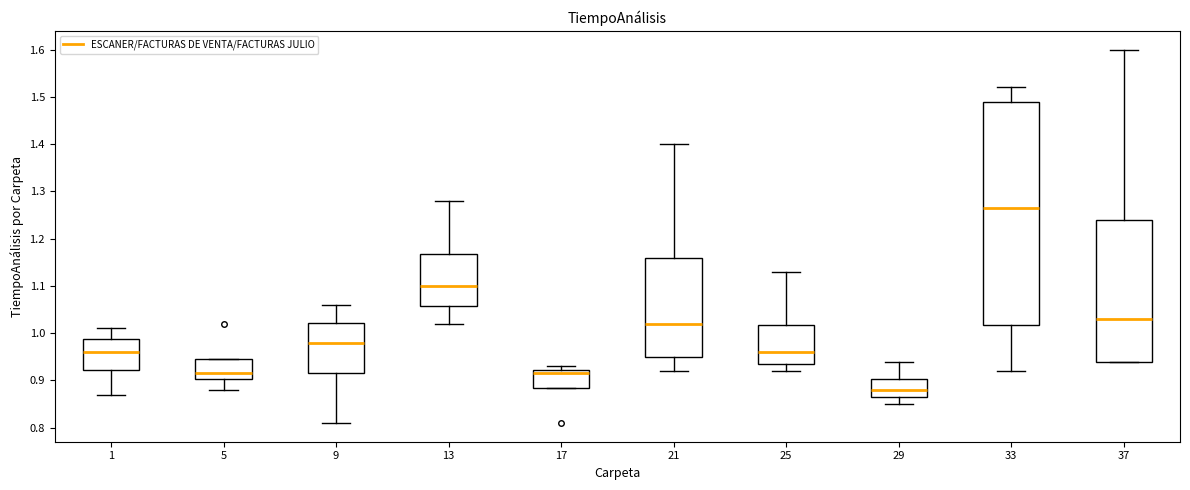

Reading left to right, transcribe this box plot: for each box, give where its median line is, the range the box spans, and where its two whiskers end, as read against the y-axis. The values are not printed on the chart, so give them approximately, as read against the axis.

1: median 0.96, box 0.92 to 0.99, whiskers 0.87 to 1.01
5: median 0.92, box 0.90 to 0.95, whiskers 0.88 to 0.95
9: median 0.98, box 0.92 to 1.02, whiskers 0.81 to 1.06
13: median 1.10, box 1.06 to 1.17, whiskers 1.02 to 1.28
17: median 0.92 (just below the box's upper edge), box 0.89 to 0.92, whiskers 0.89 to 0.93
21: median 1.02, box 0.95 to 1.16, whiskers 0.92 to 1.40
25: median 0.96, box 0.94 to 1.02, whiskers 0.92 to 1.13
29: median 0.88, box 0.87 to 0.90, whiskers 0.85 to 0.94
33: median 1.27, box 1.02 to 1.49, whiskers 0.92 to 1.52
37: median 1.03, box 0.94 to 1.24, whiskers 0.94 to 1.60